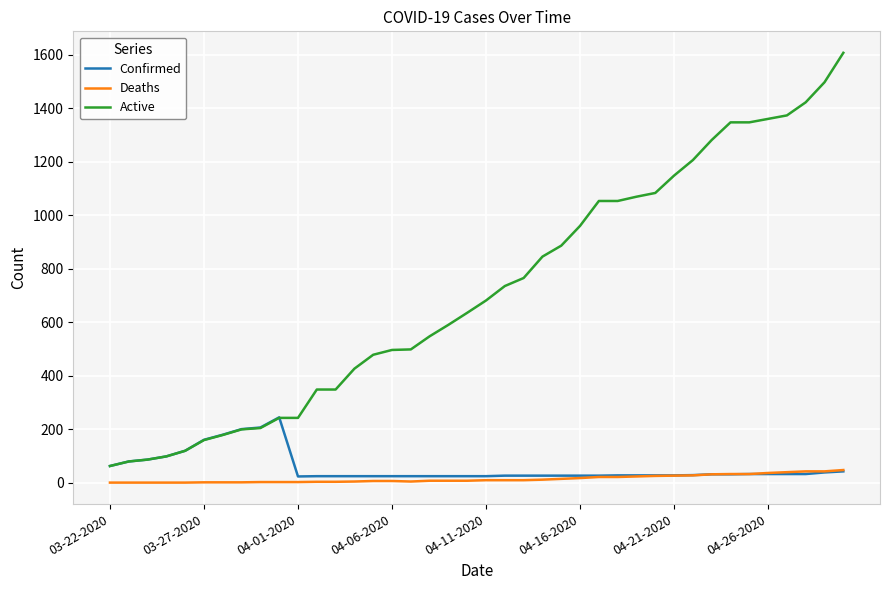

Which series has the largest range (max minus min)?

Active